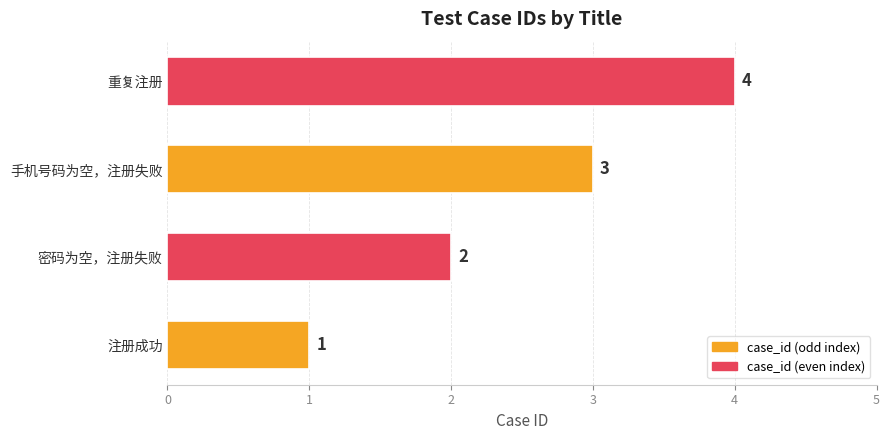

The chart shows a value of 1 at 注册成功. True or false?

True